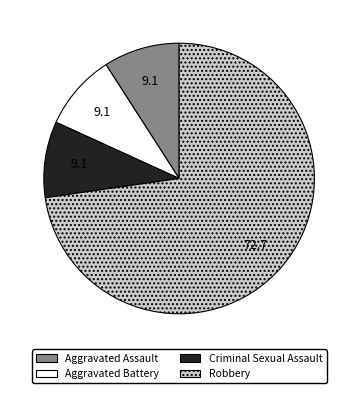

Approximately how many times larger is the value at Aggravated Assault compared to Criminal Sexual Assault?

1.0